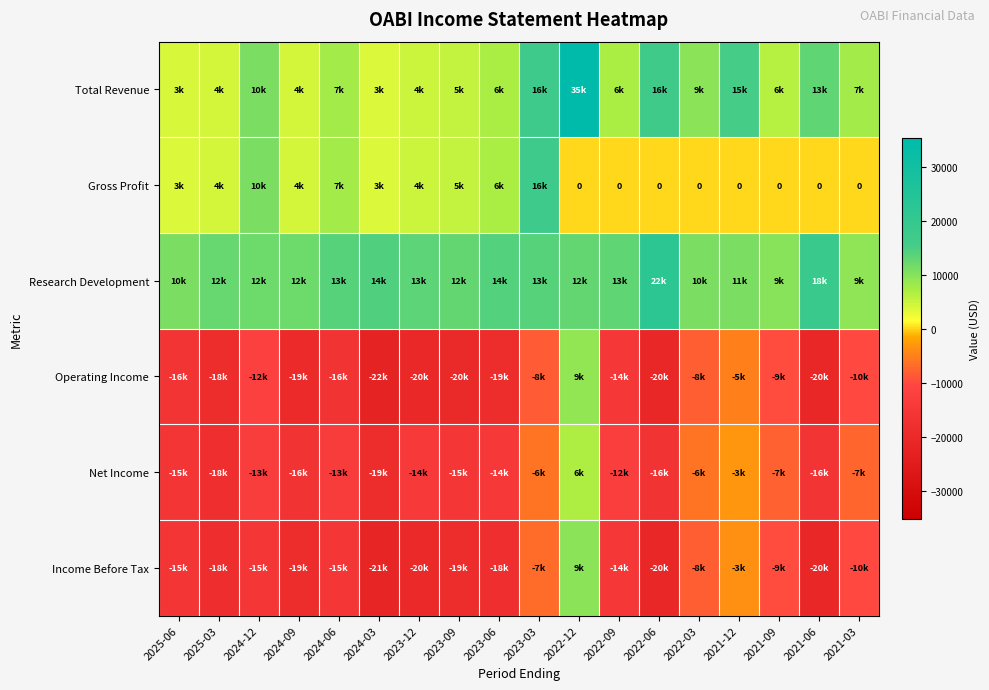

At which label does Research Development first exceed 12900?

2024-06